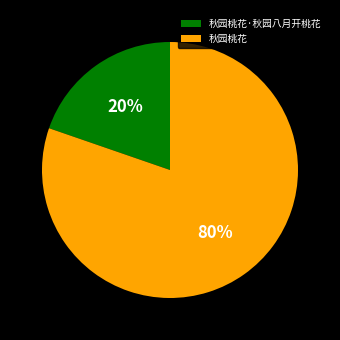

Which slice is the largest?

秋园桃花